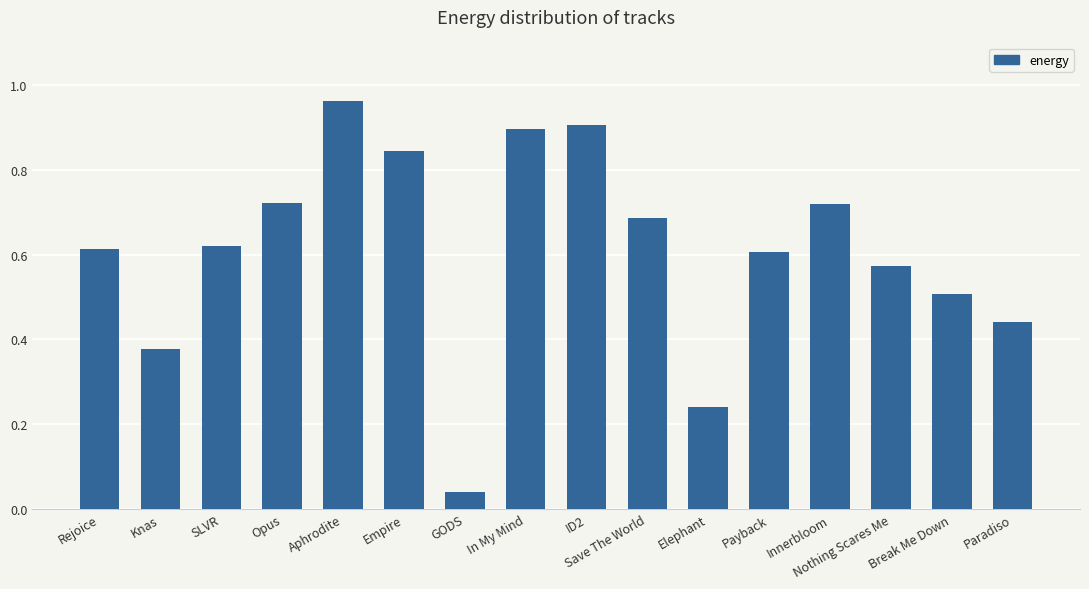

Is it true that the value at Break Me Down is 0.5?

True